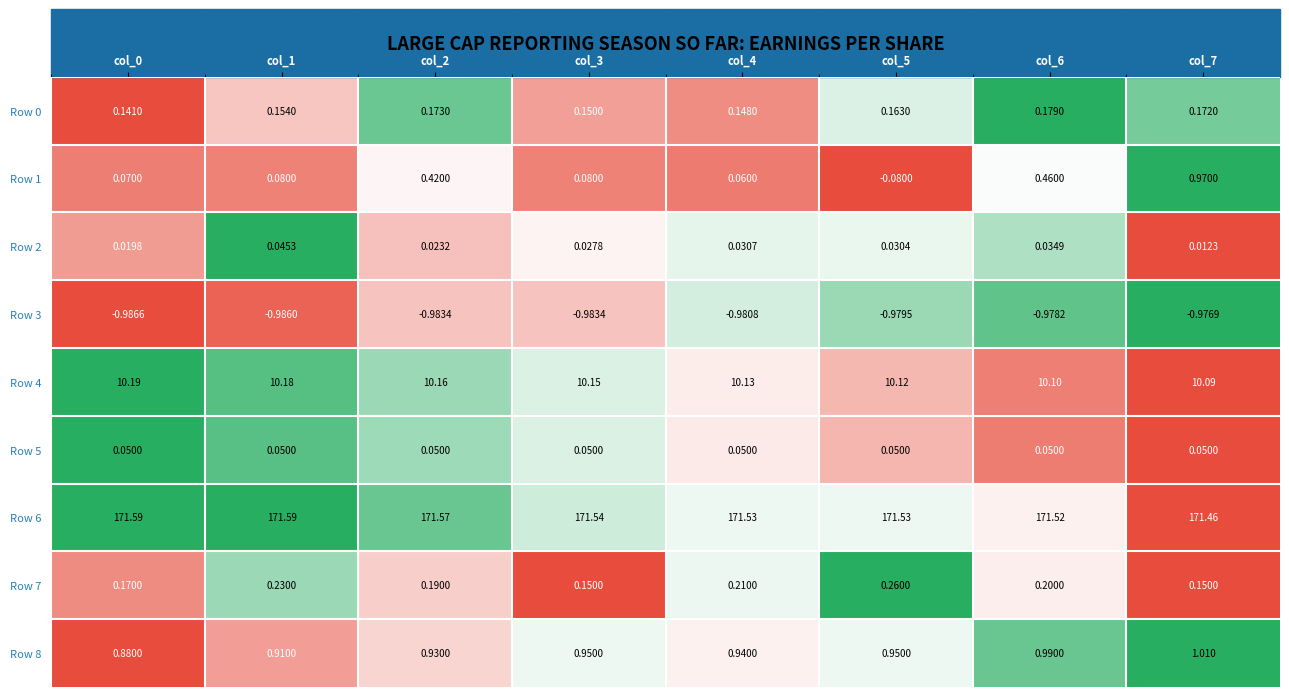

Is the value of Row 2 at col_7 greater than the value of Row 4 at col_2?

No